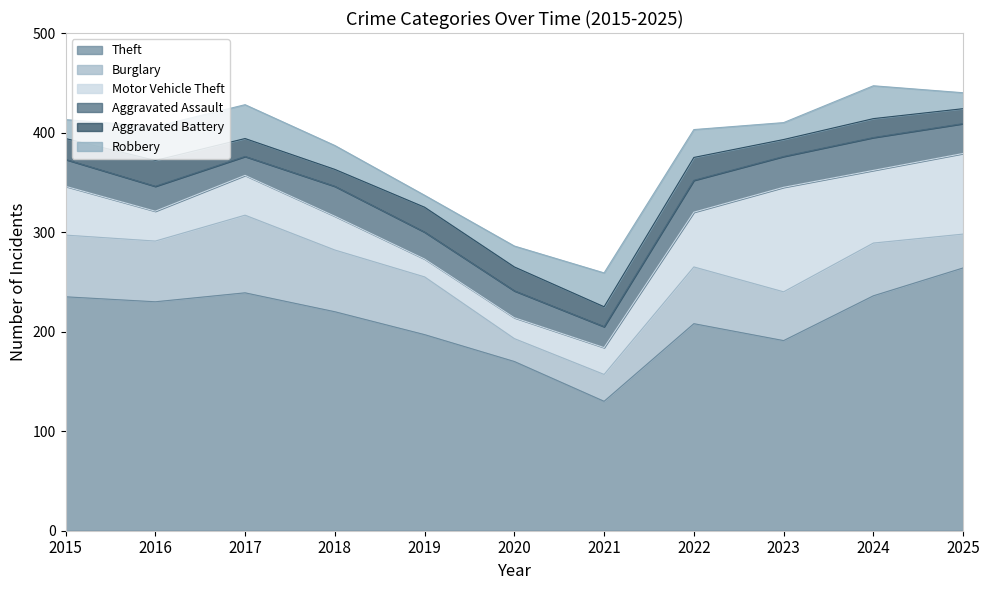

Reading left to right, extract all data points from this chart.

Theft: 235	230	239	220	197	170	130	208	191	236	264
Burglary: 62	61	78	62	58	23	27	57	49	53	34
Motor Vehicle Theft: 49	30	40	34	18	21	27	55	105	73	81
Aggravated Assault: 27	25	19	30	27	27	21	32	31	33	30
Aggravated Battery: 21	26	18	17	25	24	20	23	17	19	15
Robbery: 19	34	34	24	12	21	34	28	17	33	16